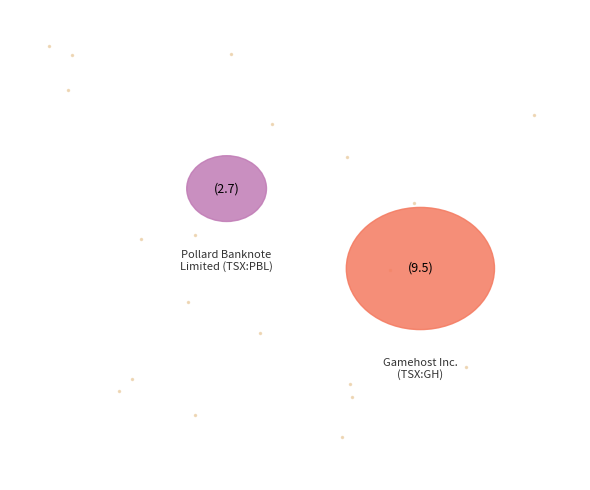

Is there any slice that represents more than half of the pie?

Yes